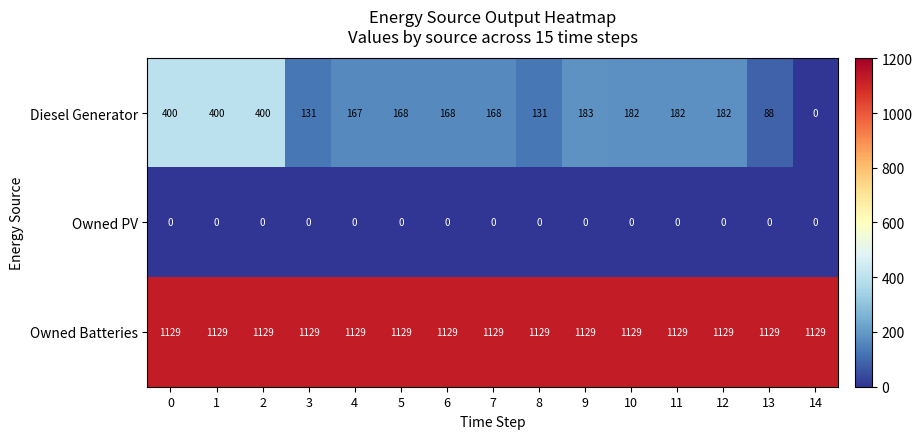

What is the spread (max minus min) of values at 4?

1129